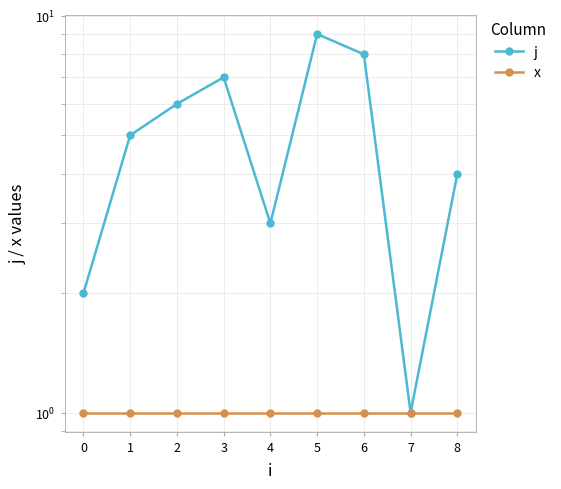

At which label does j reach its peak?

5